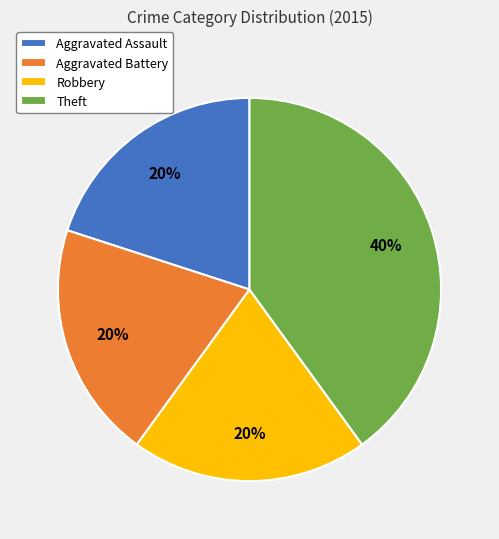

Is the sum of Aggravated Battery and Aggravated Assault greater than half?

No